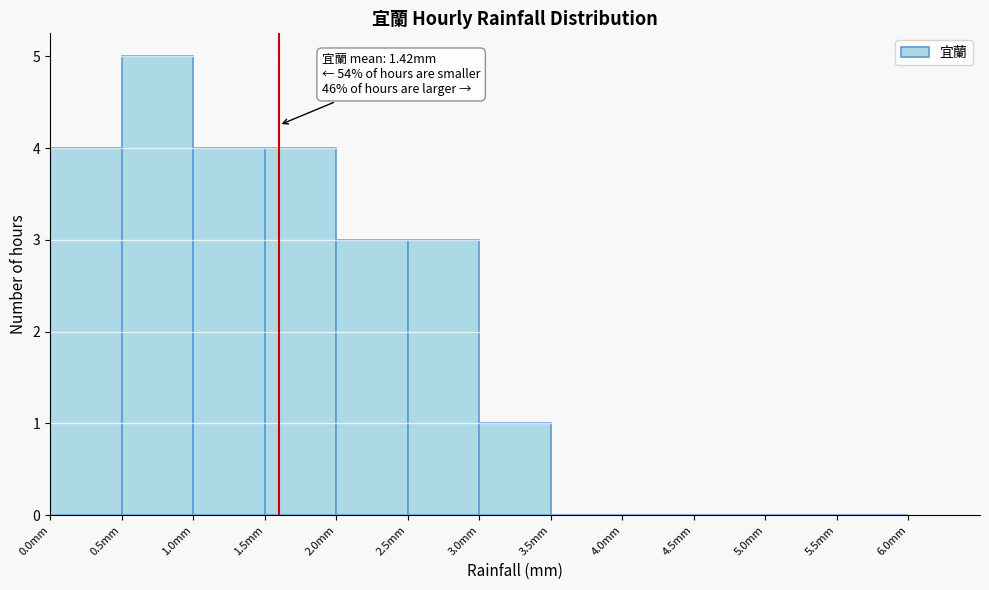

Over which range of the x-axis is the bar tallest?

0.5 to 1.0